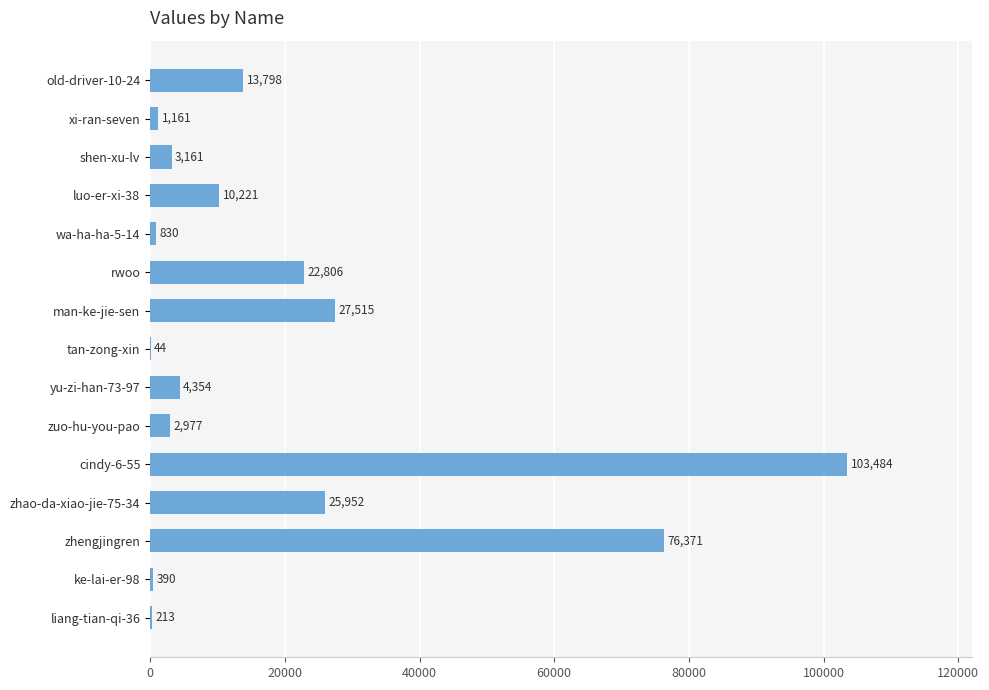

True or false: the data shows 127134 at zhengjingren.

False